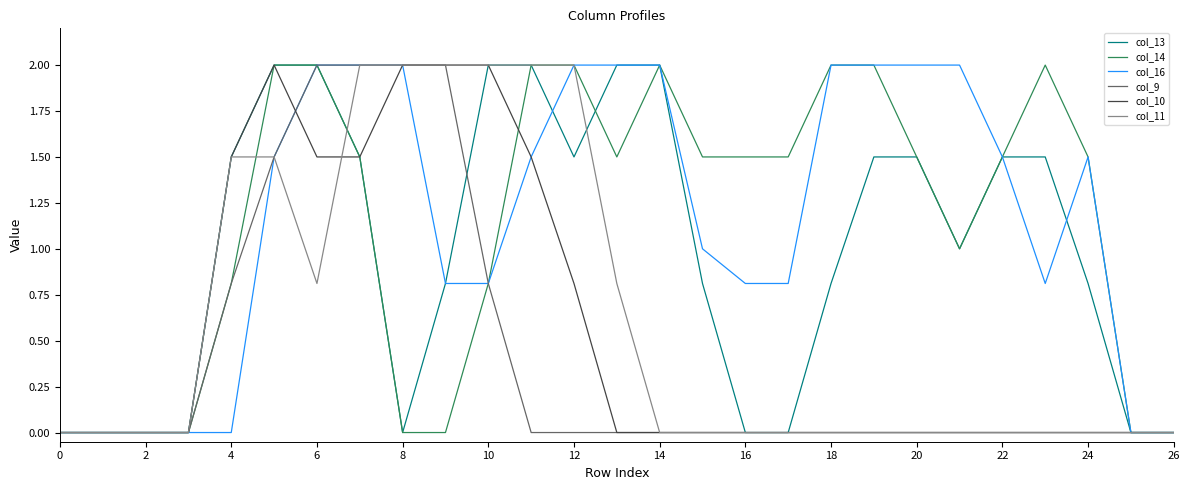

What is the highest value of the col_13 series?

2.0